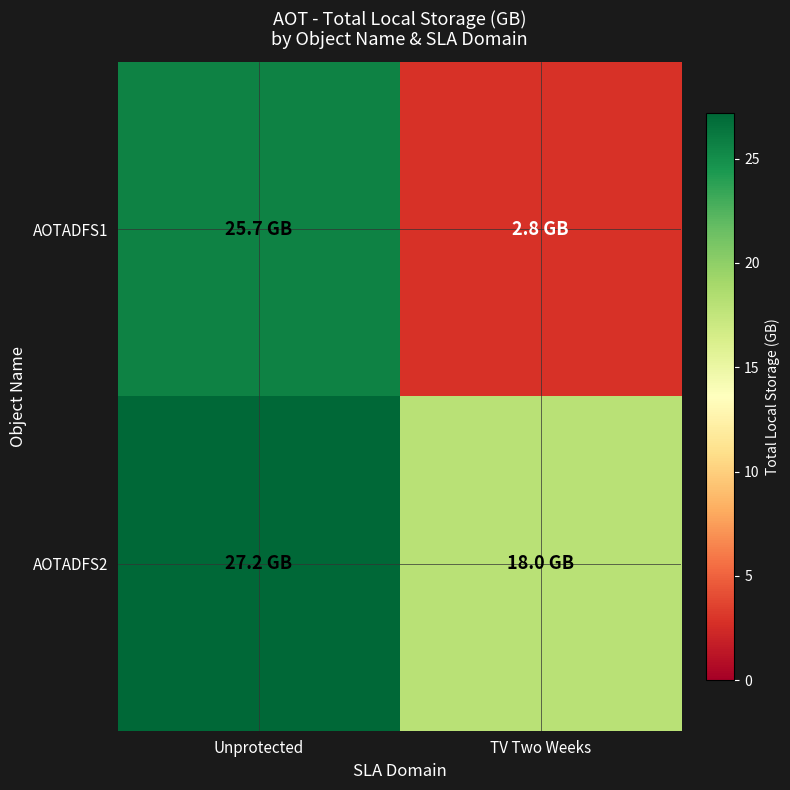

Which category has the highest value across all series?

Unprotected